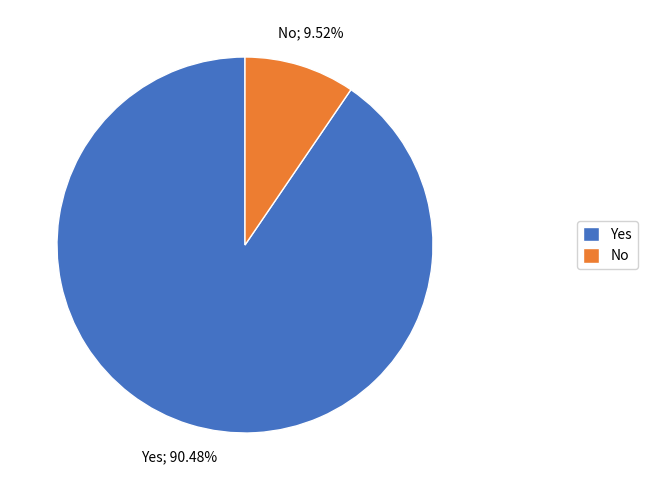

Rank the categories by value from lowest to highest.

No, Yes